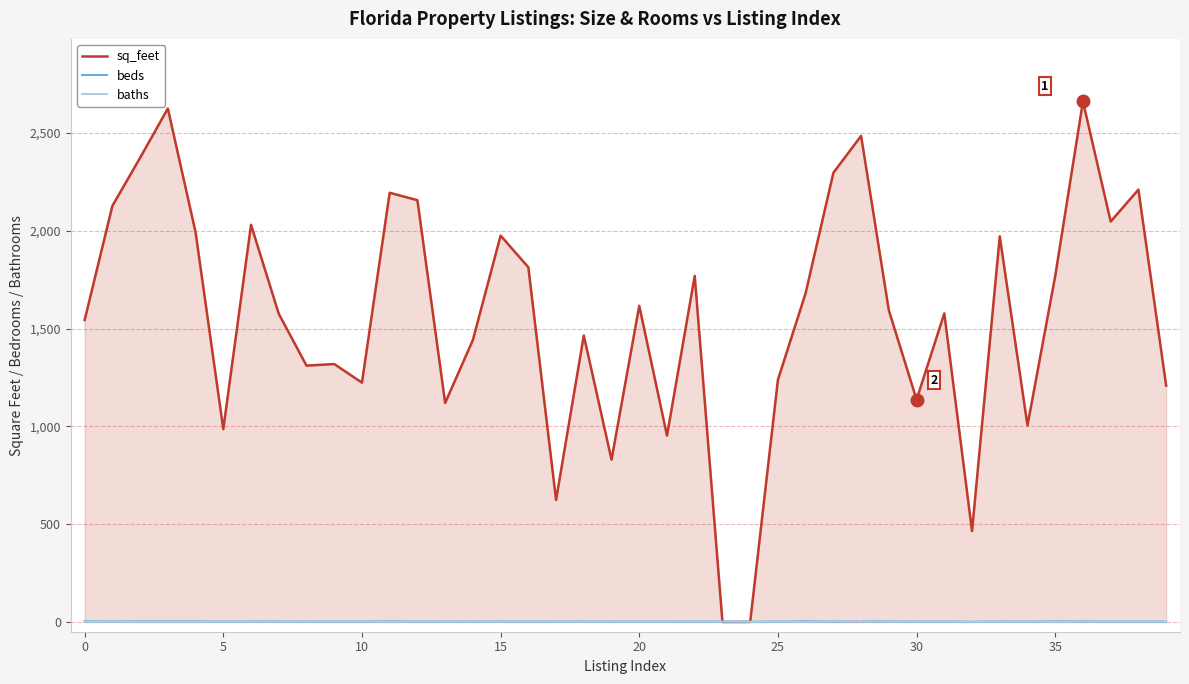

At which category is the sum across all series the highest?

36